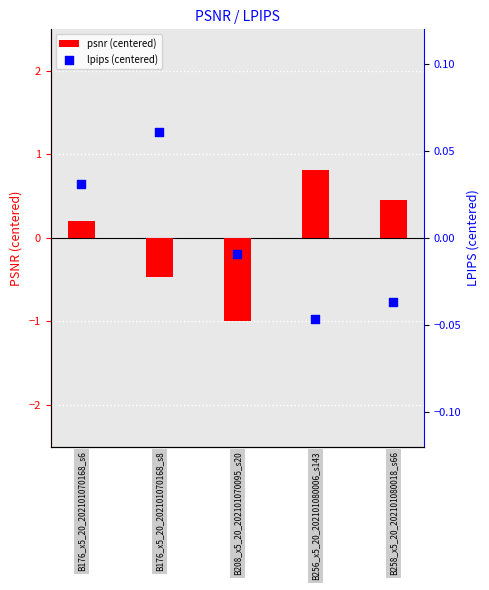

Which series has the widest spread of Y values?

psnr (centered)